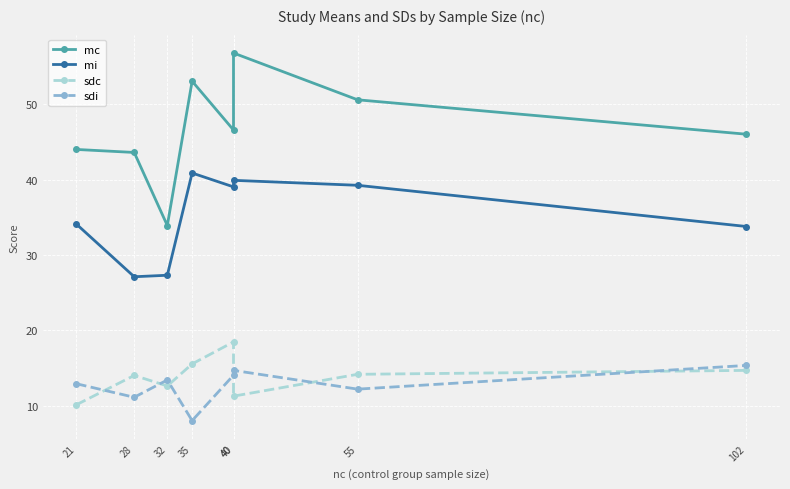

Which has a higher value, 40 or 28?

40